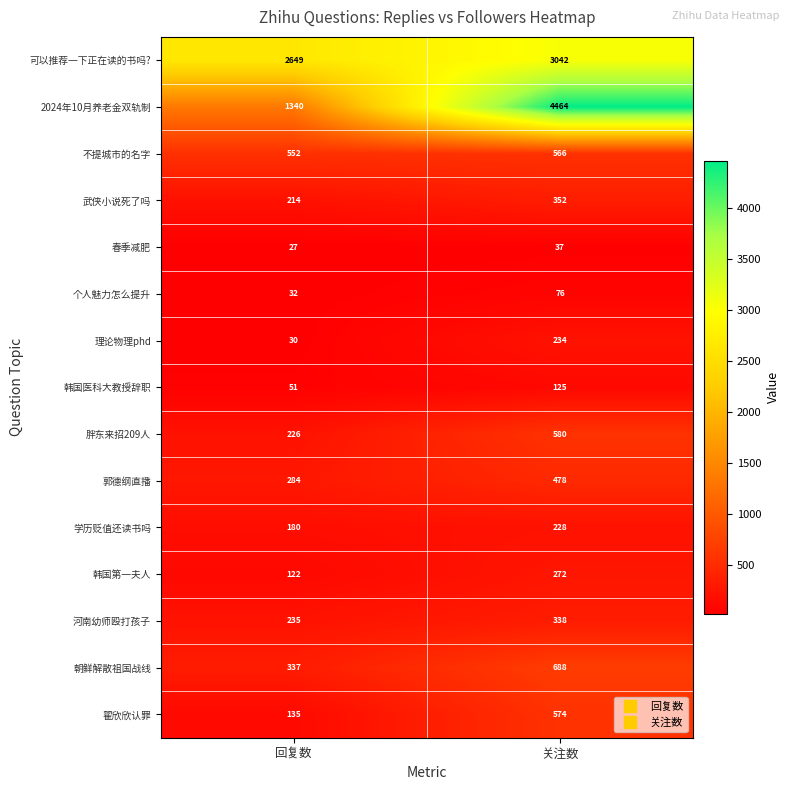

Reading right to left, transcribe all the data shown in this chart.

可以推荐一下正在读的书吗?: 3042	2649
2024年10月养老金双轨制: 4464	1340
不提城市的名字: 566	552
武侠小说死了吗: 352	214
春季减肥: 37	27
个人魅力怎么提升: 76	32
理论物理phd: 234	30
韩国医科大教授辞职: 125	51
胖东来招209人: 580	226
郭德纲直播: 478	284
学历贬值还读书吗: 228	180
韩国第一夫人: 272	122
河南幼师殴打孩子: 338	235
朝鲜解散祖国战线: 688	337
翟欣欣认罪: 574	135